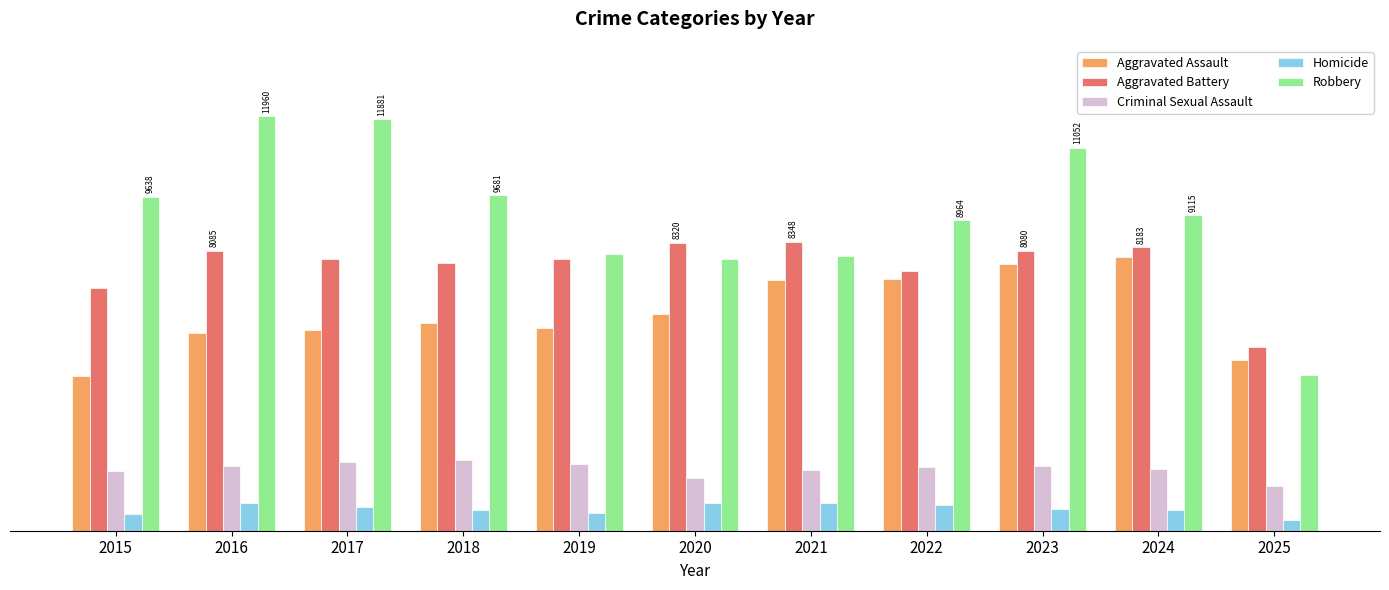

True or false: Aggravated Battery has a value of 5226 at 2016.

False